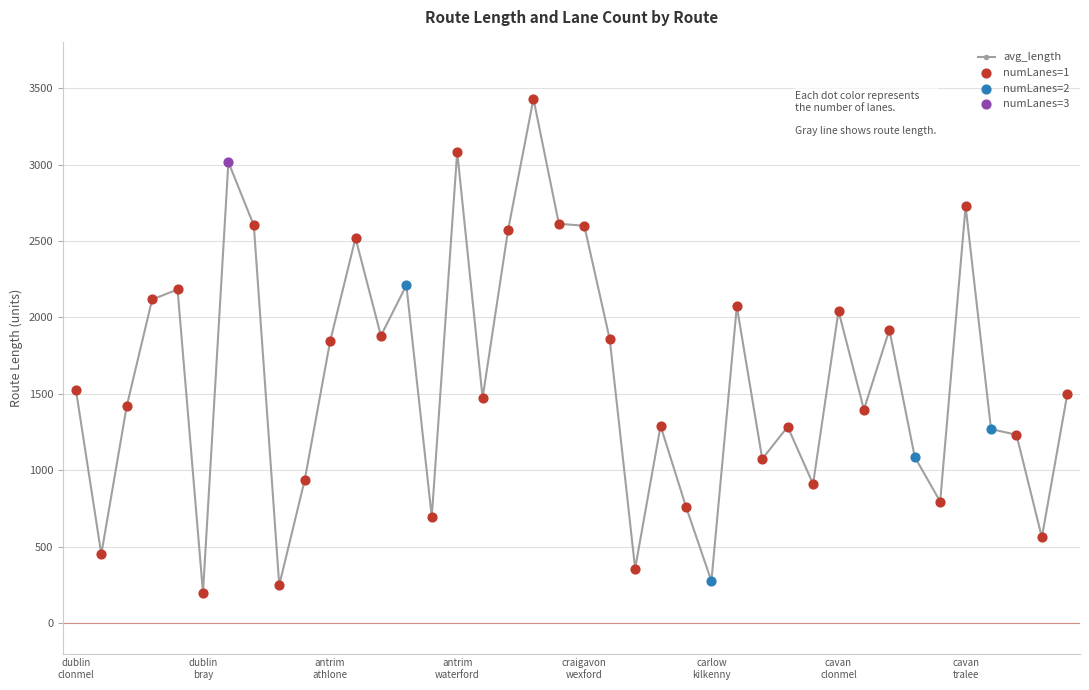

What is the minimum value shown in the chart?

199.3